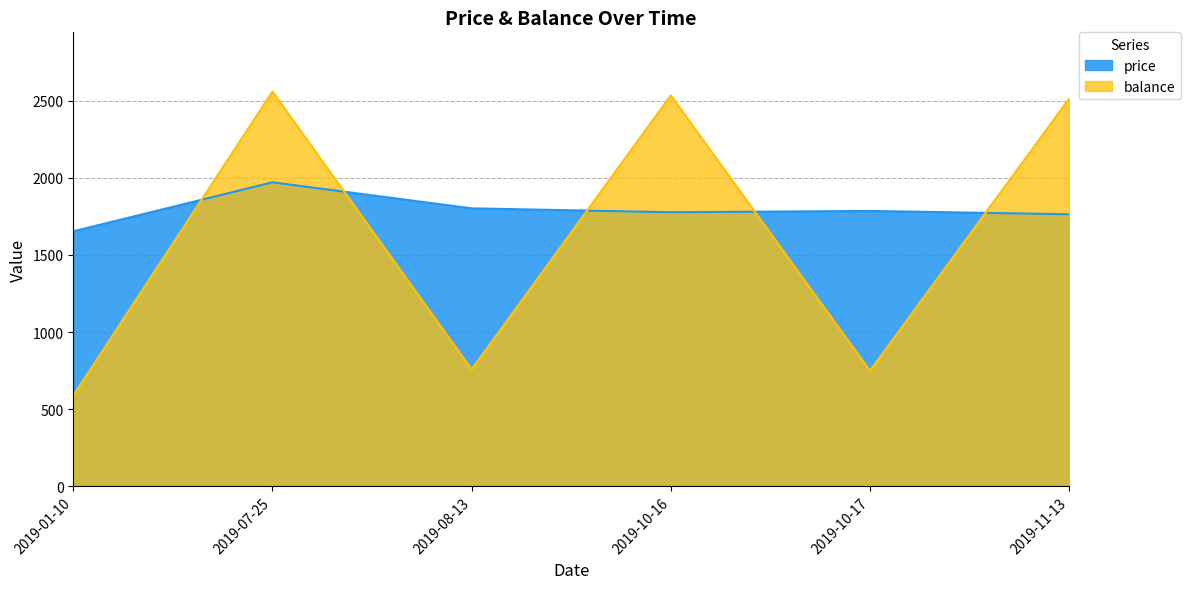

Reading left to right, extract all data points from this chart.

price: 1653.2	1971.0	1802.1	1776.8	1785.3	1763.8
balance: 588.5	2559.4	757.4	2534.2	748.9	2512.6